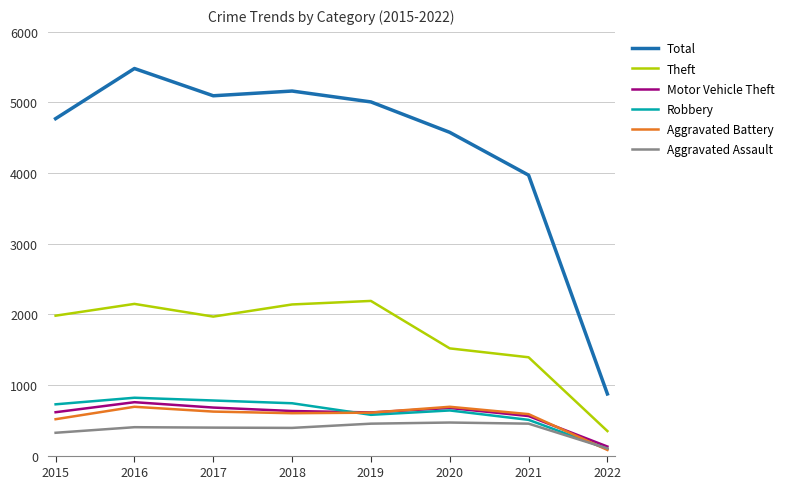

Which series has the largest range (max minus min)?

Total